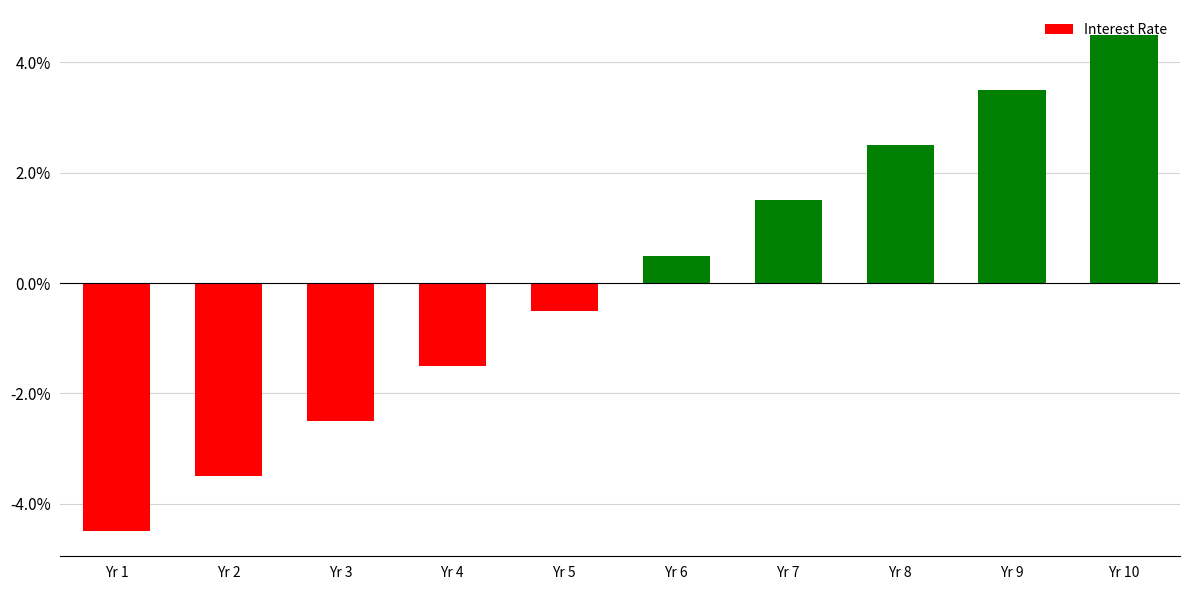

Are the bars horizontal?

No